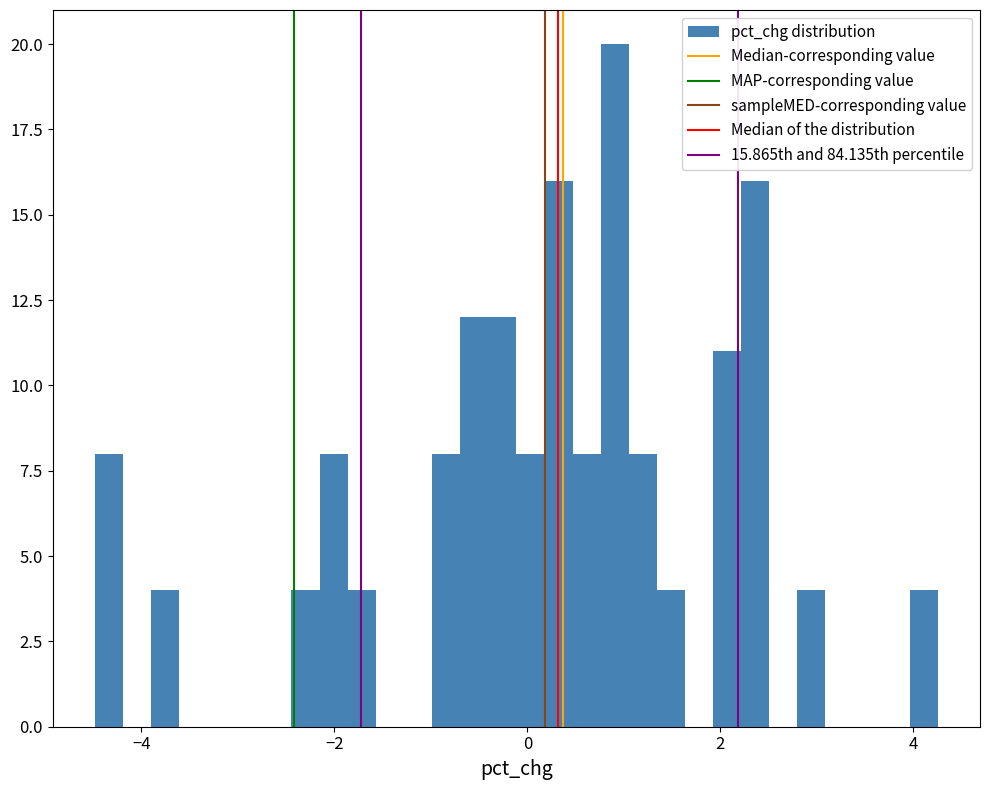

Around what value on the x-axis is the tallest bar? Give the approximate position of its centre, as read against the axis.

1.0